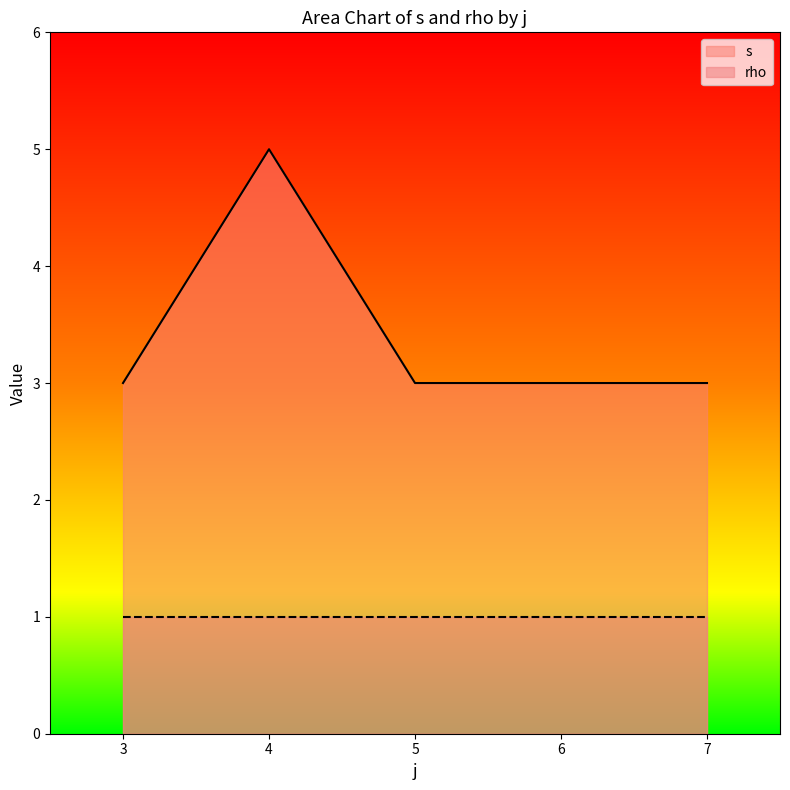

True or false: s and rho intersect in this chart.

False